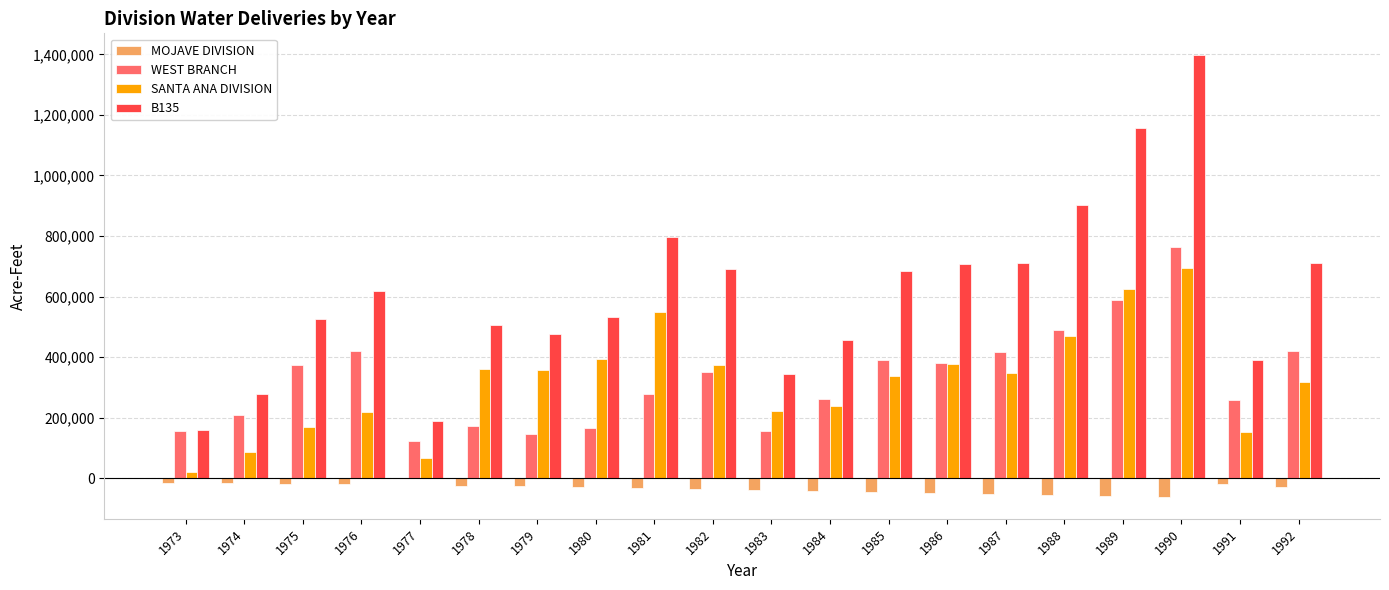

The value of B135 at 1982 is 1090328. True or false?

False